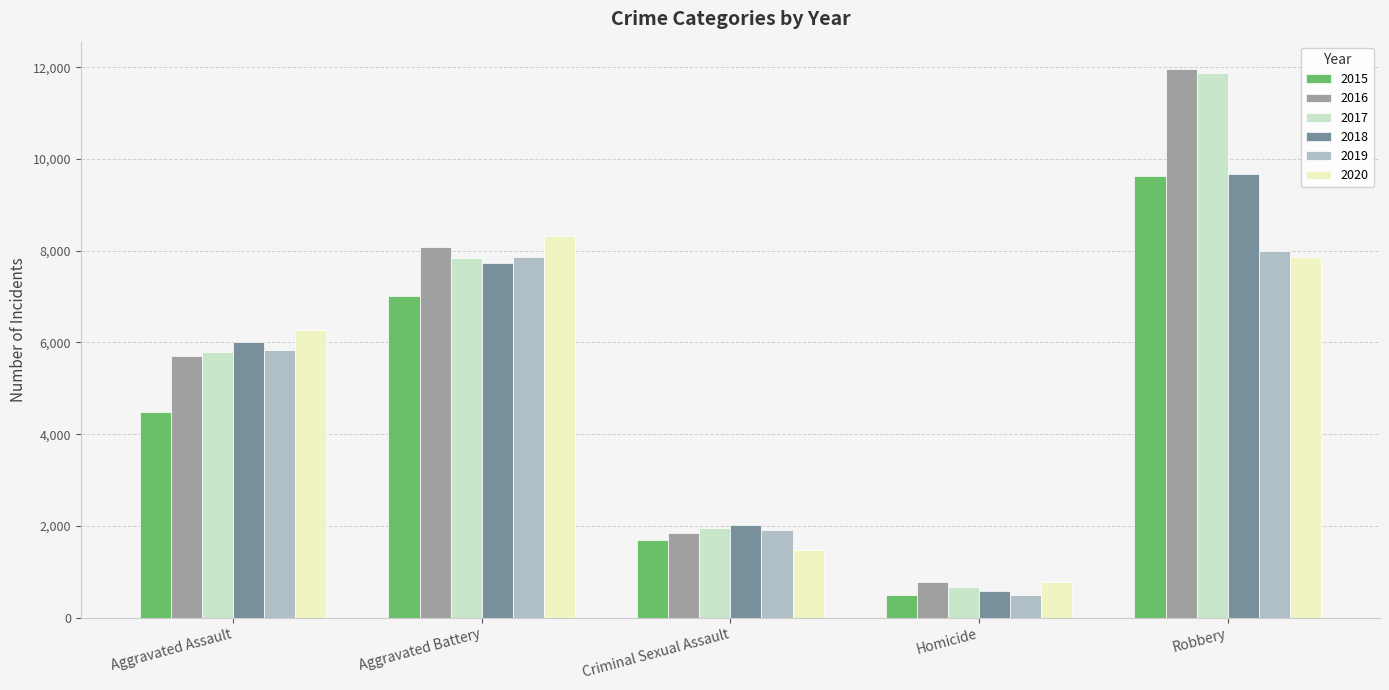

What is the value of the 2019 bar at the 4th from the left?

498